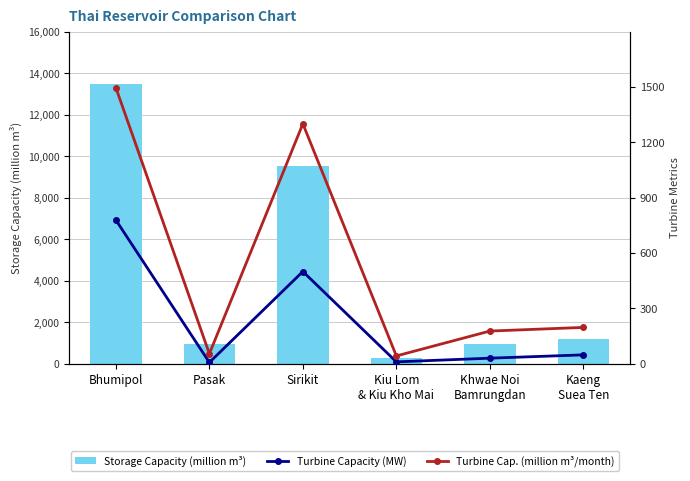

What is the difference between the maximum and minimum values in the Storage Capacity (million m3) series?

13186.0